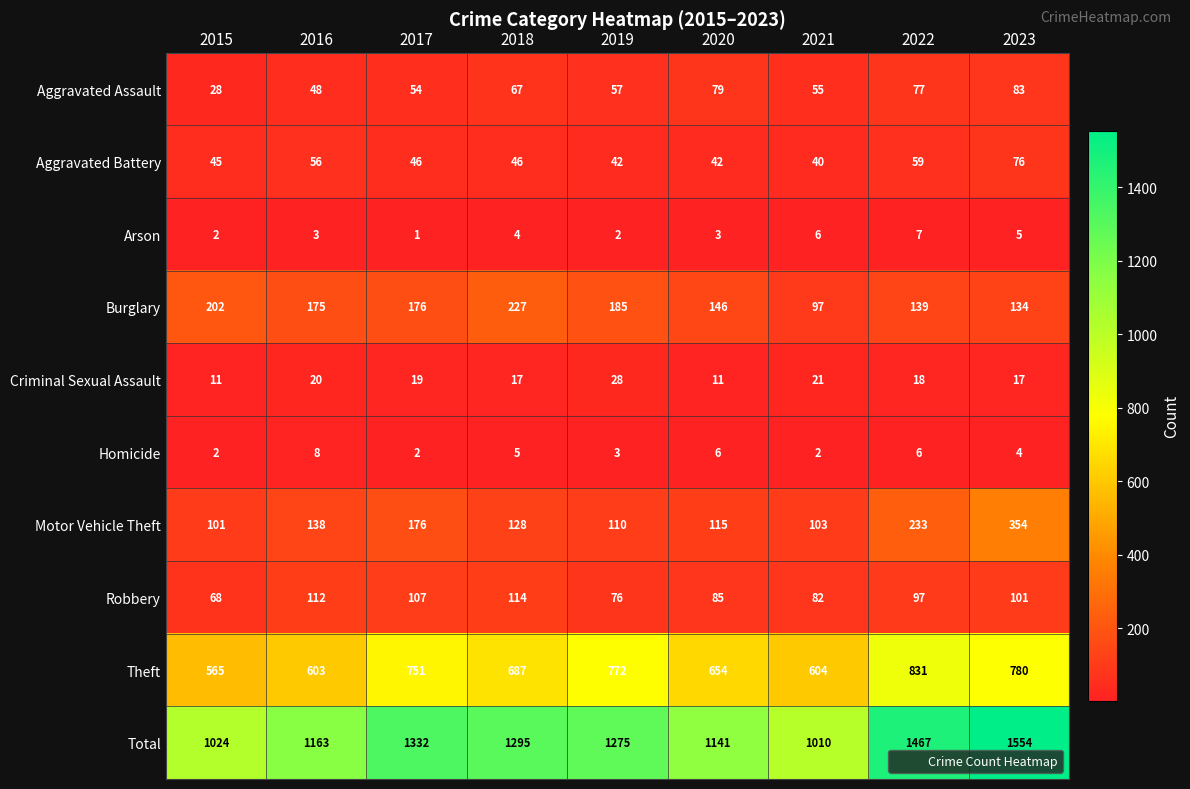

Where does the Robbery series first go above 97?

2016